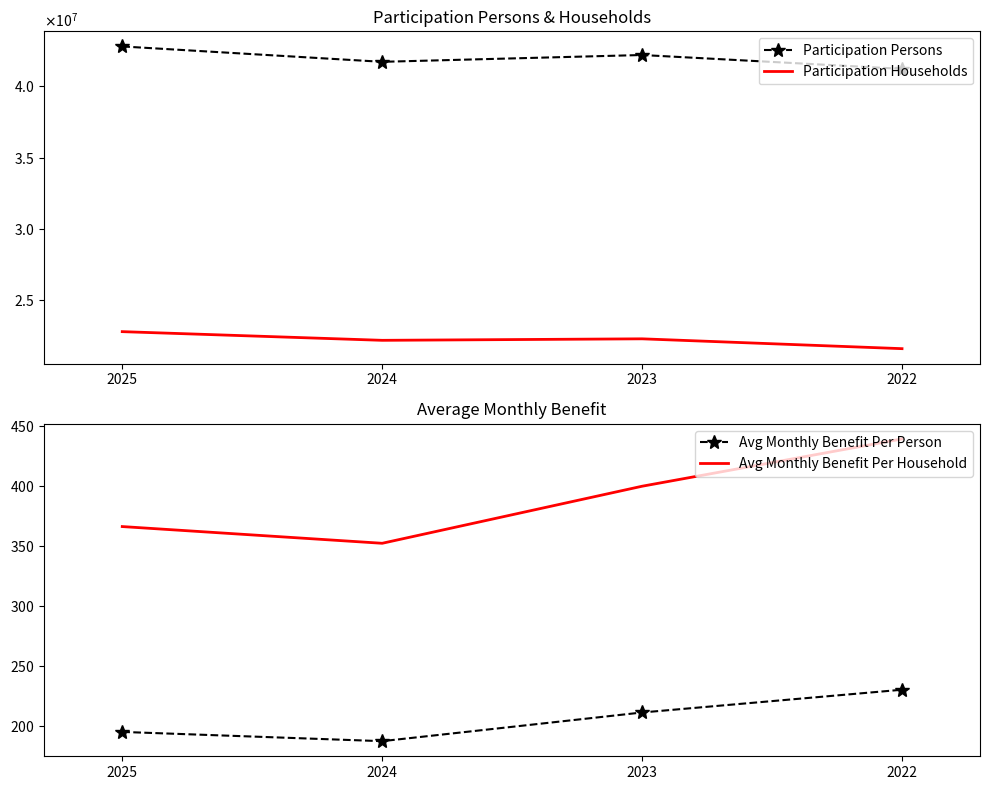

True or false: Avg Monthly Benefit Per Person and Participation Households intersect in this chart.

False